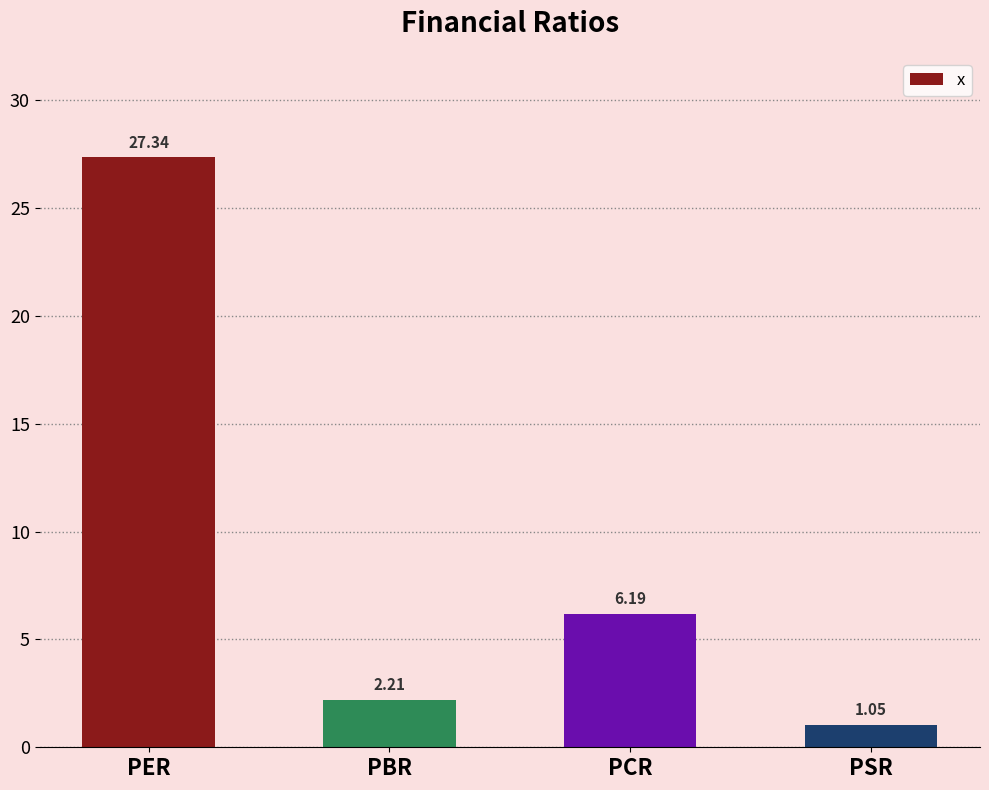

The chart shows a value of 3.5 at PBR. True or false?

False